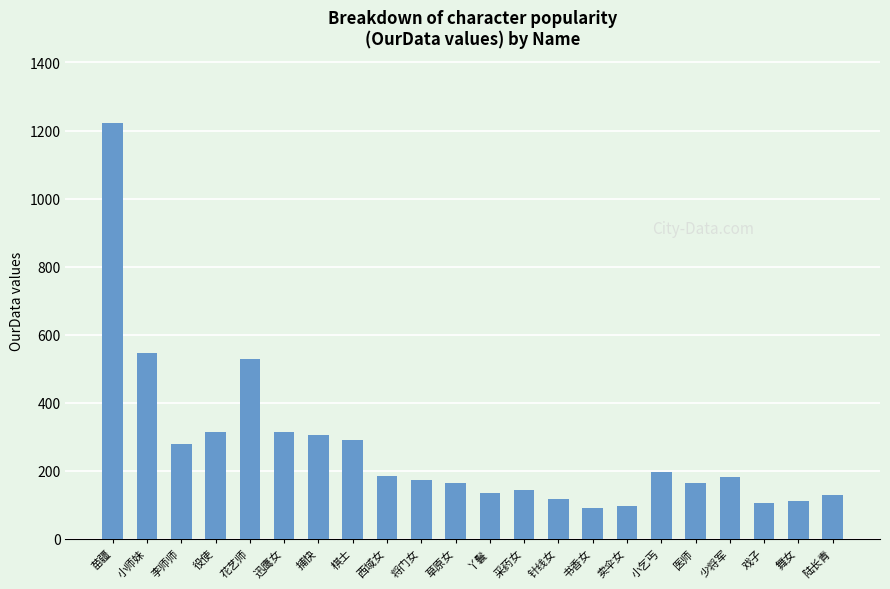

Where is the data nearest to the value 656?

小师妹